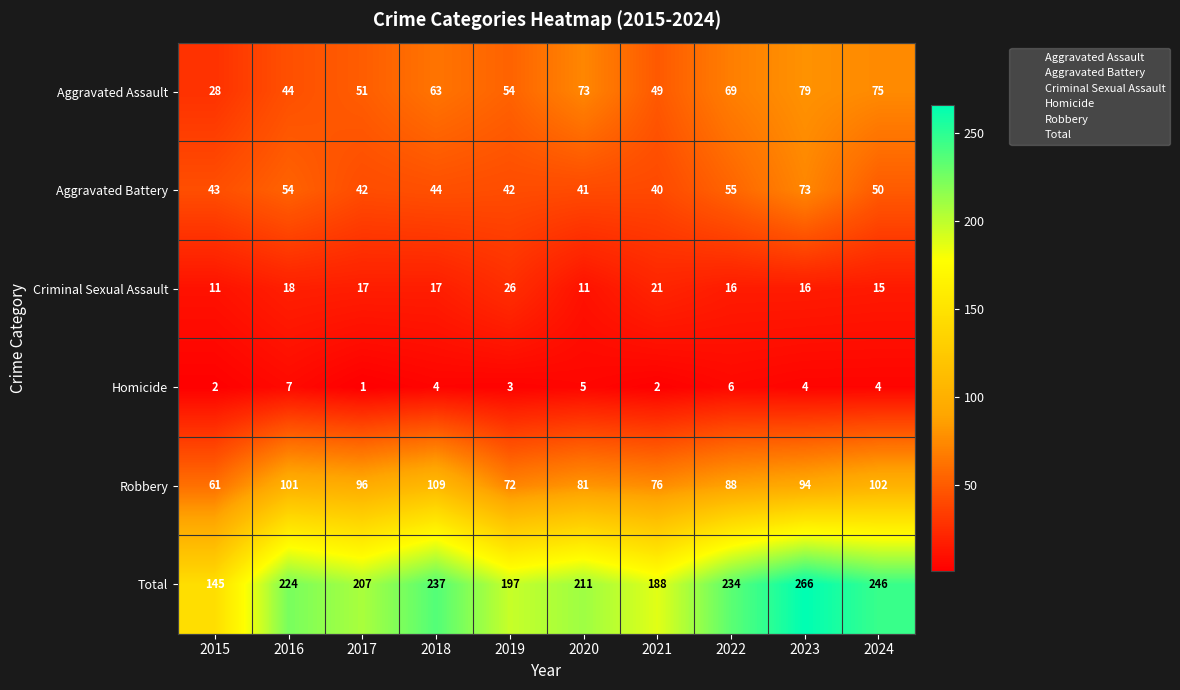

What is the minimum value shown in the chart?

1